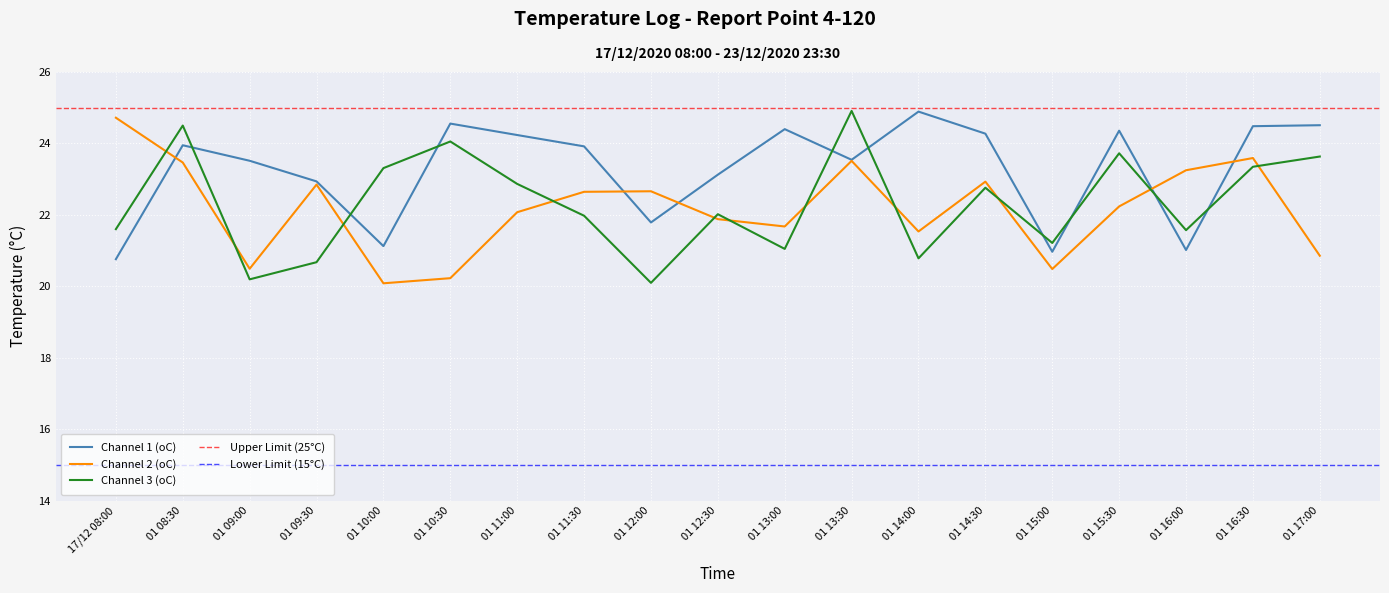

Reading right to left, list all the values displayed in this chart.

Channel 1 (oC): 24.5	24.5	21.0	24.4	21.0	24.3	24.9	23.5	24.4	23.1	21.8	23.9	24.2	24.6	21.1	22.9	23.5	23.9	20.8
Channel 2 (oC): 20.9	23.6	23.2	22.2	20.5	22.9	21.5	23.5	21.7	21.9	22.7	22.6	22.1	20.2	20.1	22.8	20.5	23.5	24.7
Channel 3 (oC): 23.6	23.3	21.6	23.7	21.2	22.8	20.8	24.9	21.0	22.0	20.1	22.0	22.9	24.1	23.3	20.7	20.2	24.5	21.6